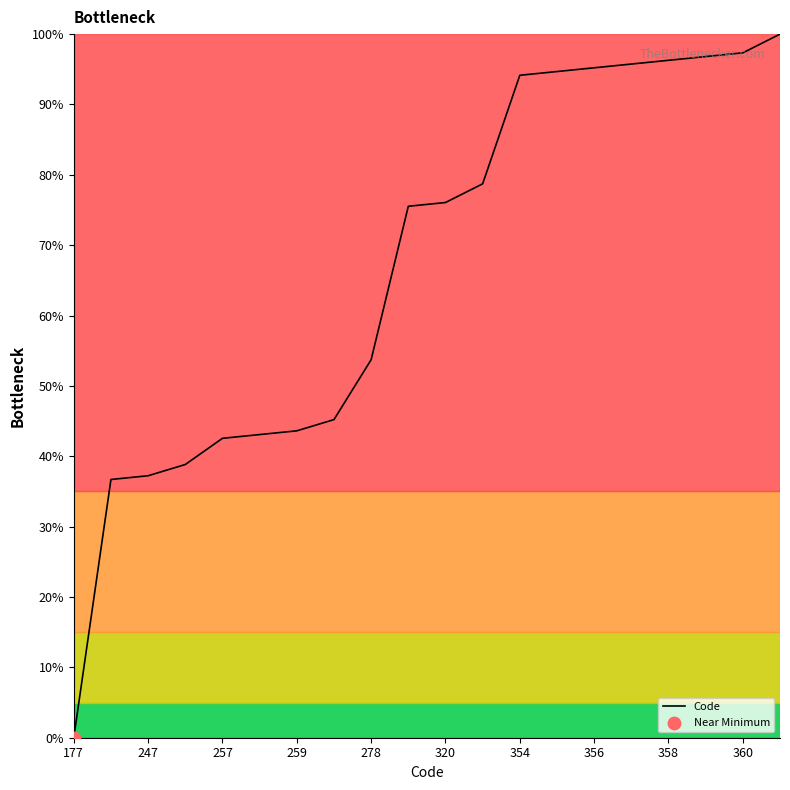

What is the maximum value shown in the chart?

100.0